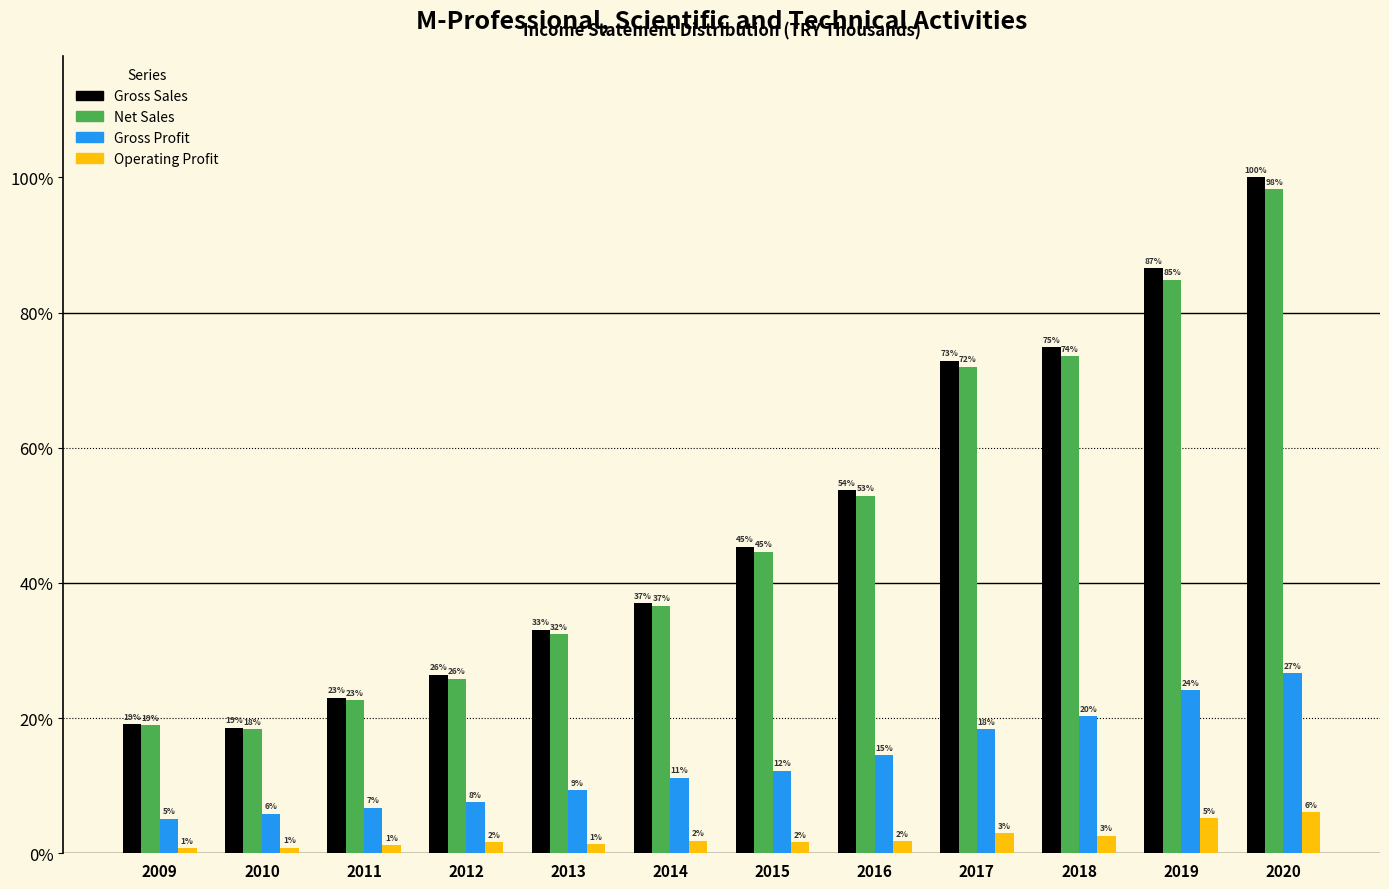

What are all the series names shown in the legend?

Gross Sales, Net Sales, Gross Profit, Operating Profit